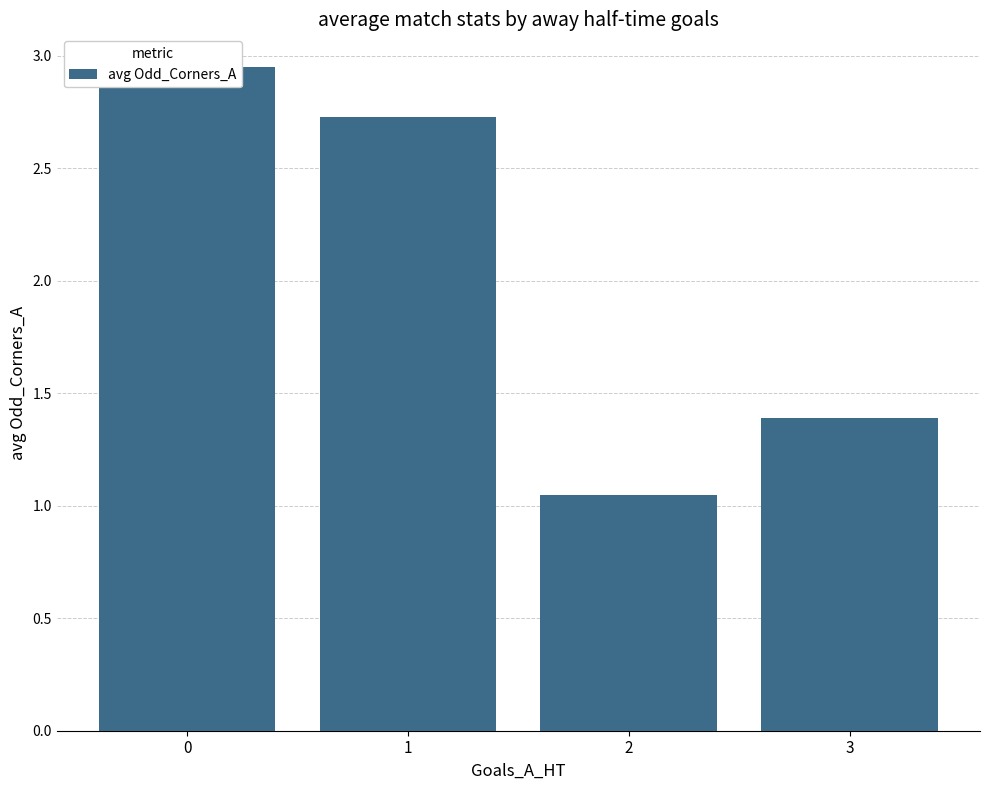

Reading left to right, what are all the values shown in this chart?

0=2.9	1=2.7	2=1.1	3=1.4